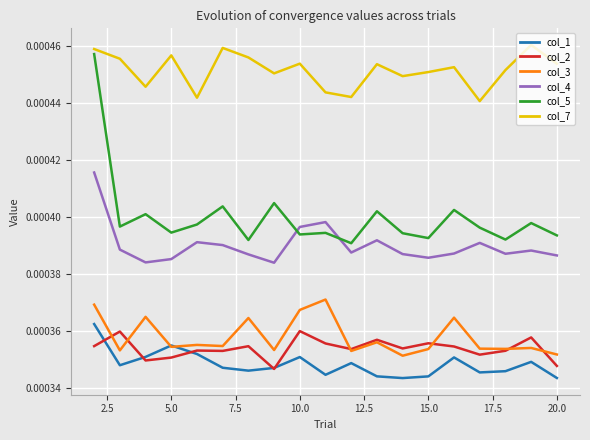

Which series has the largest total across all categories?

col_7